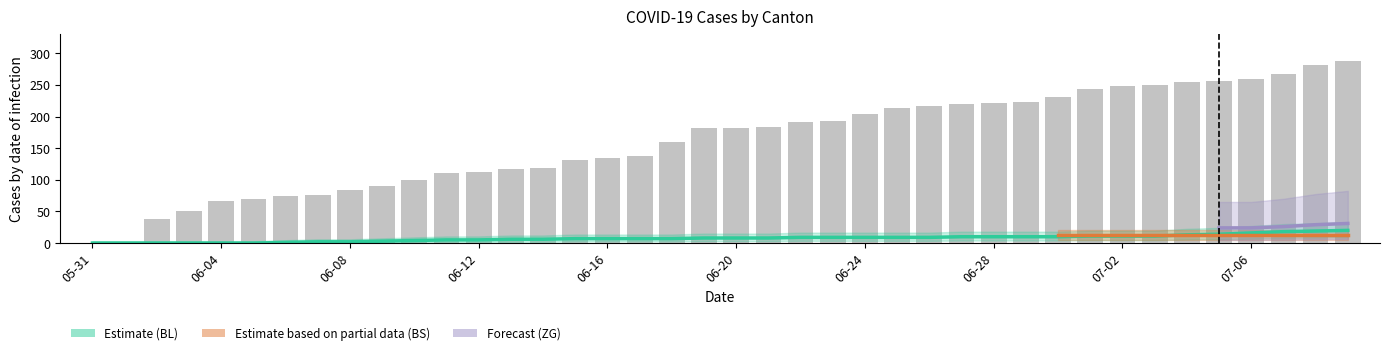

Which label corresponds to the smallest value in the chart?

05-31